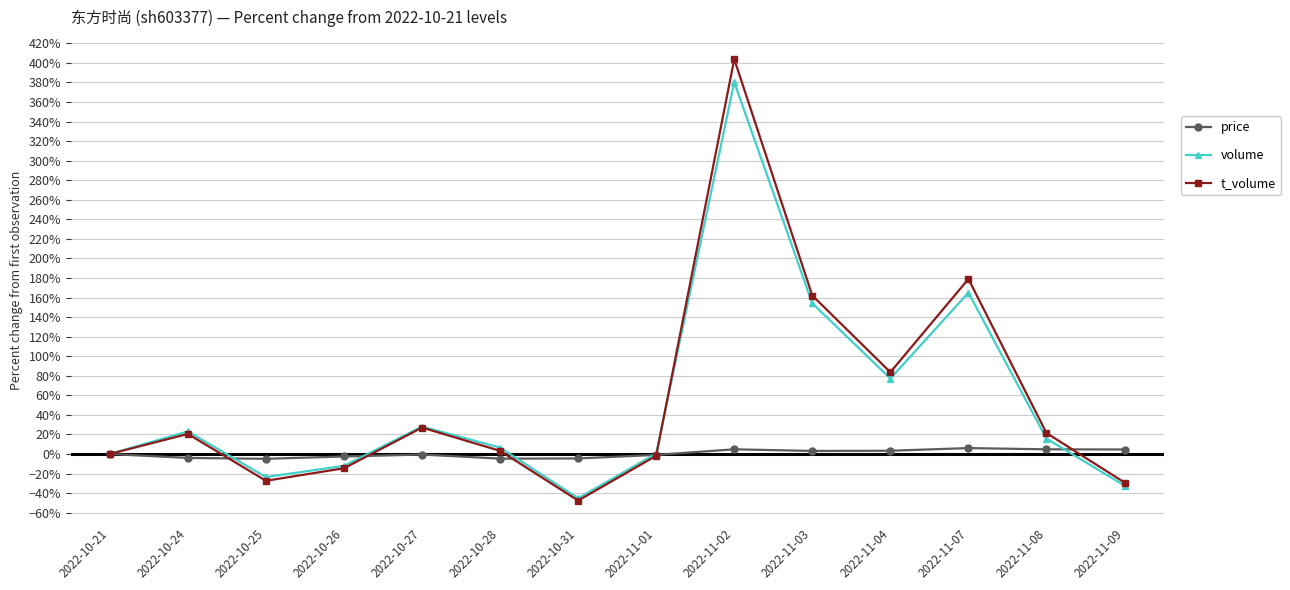

What is the spread (max minus min) of values at 2022-10-27?

28.6